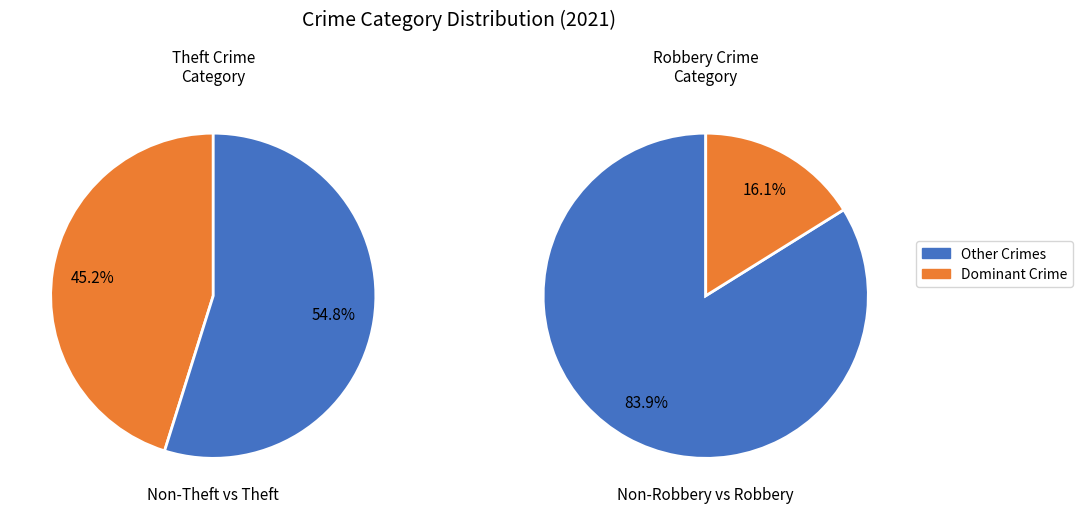

True or false: Criminal Sexual Assault accounts for 6% of the total.

False